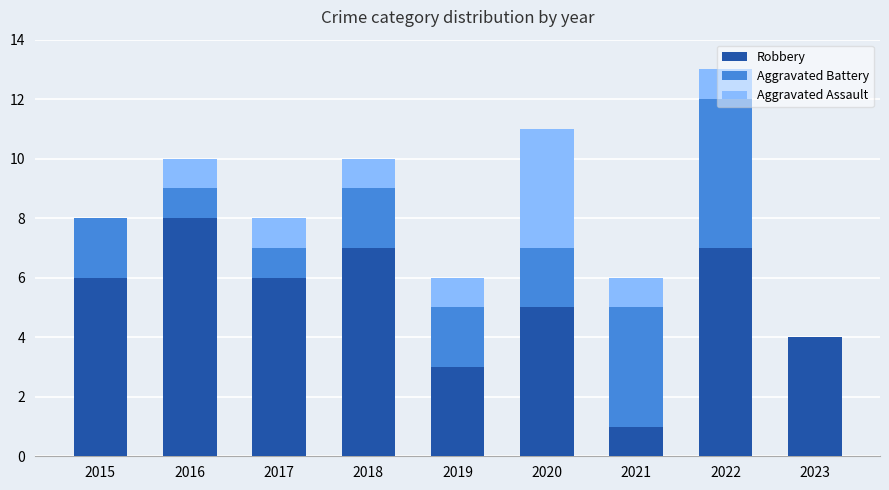

Which category has the highest value in the Robbery series?

2016